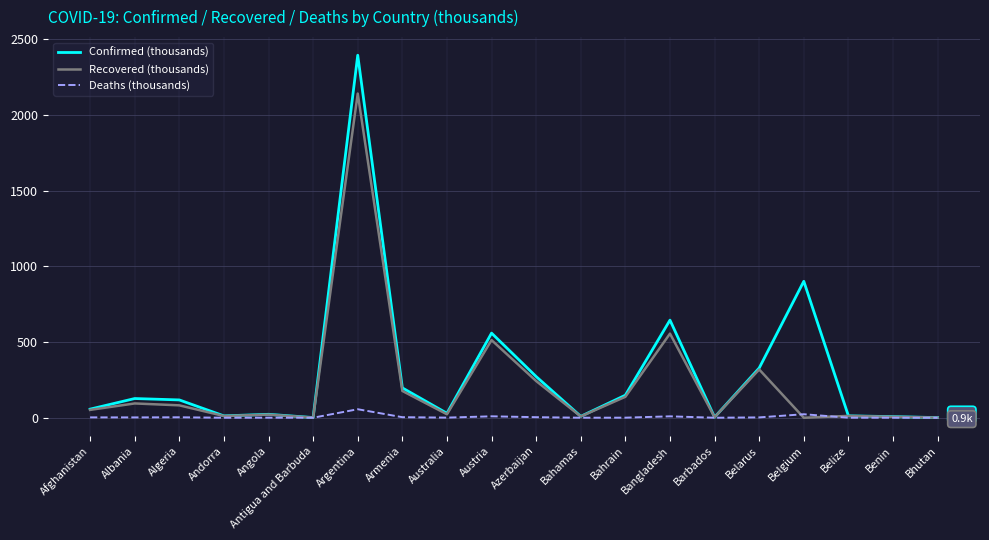

The value of Deaths (thousands) at Belize is 0.3. True or false?

True